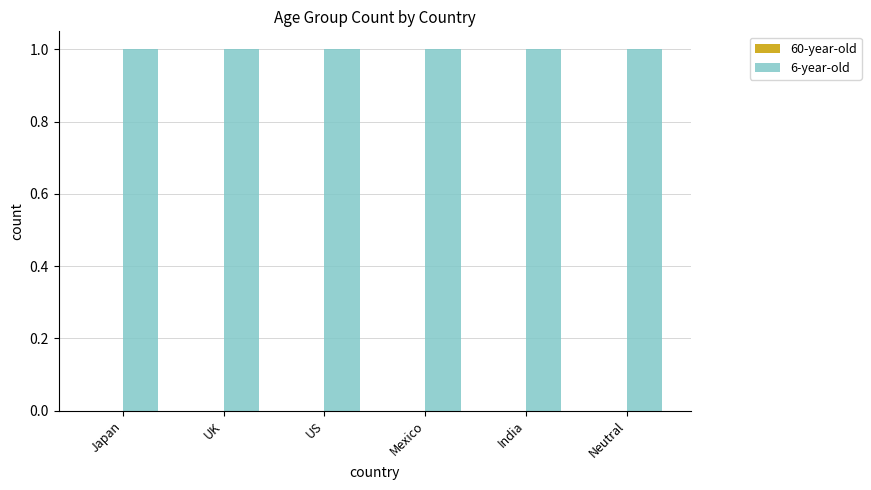

Read the 6-year-old value at US.

1